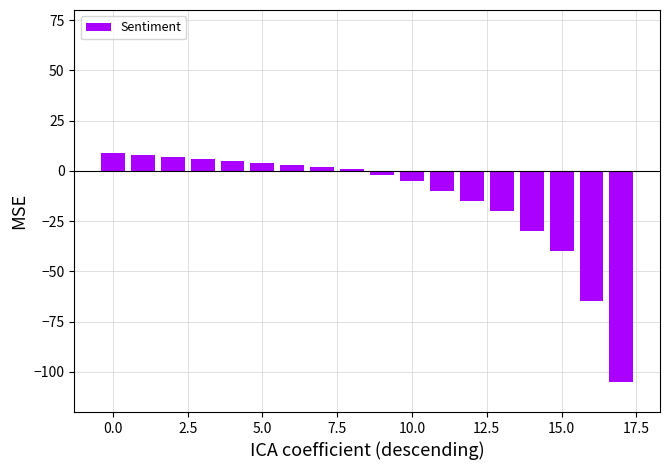

Reading left to right, extract all data points from this chart.

9	8	7	6	5	4	3	2	1	-2	-5	-10	-15	-20	-30	-40	-65	-105